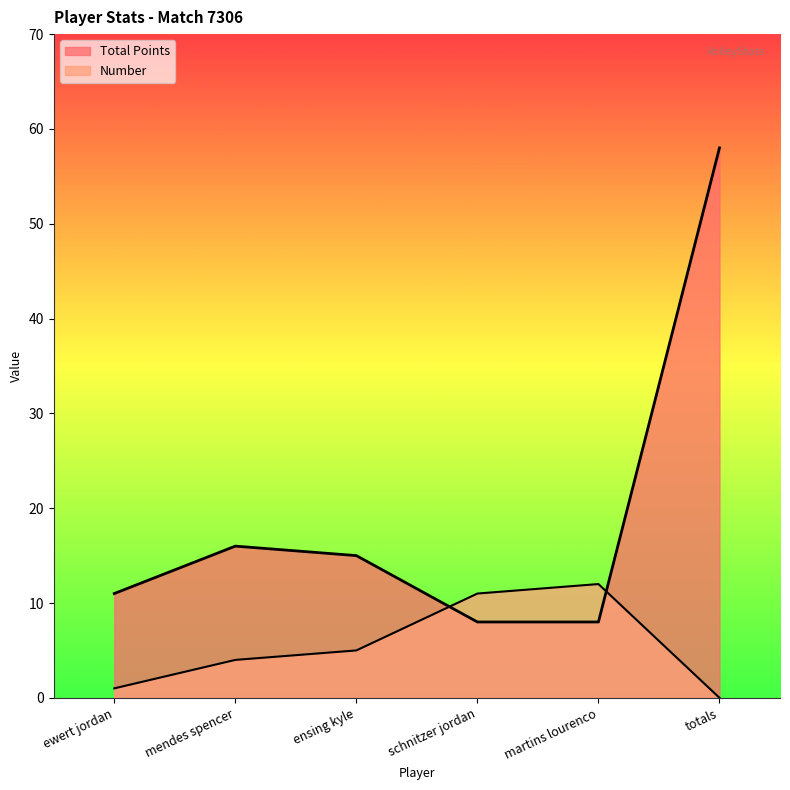

What position from the right is ensing kyle?

4